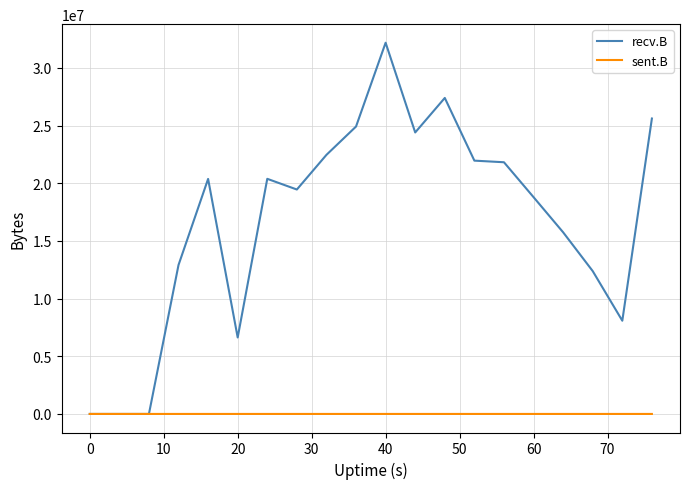

Which series has the largest total across all categories?

recv.B